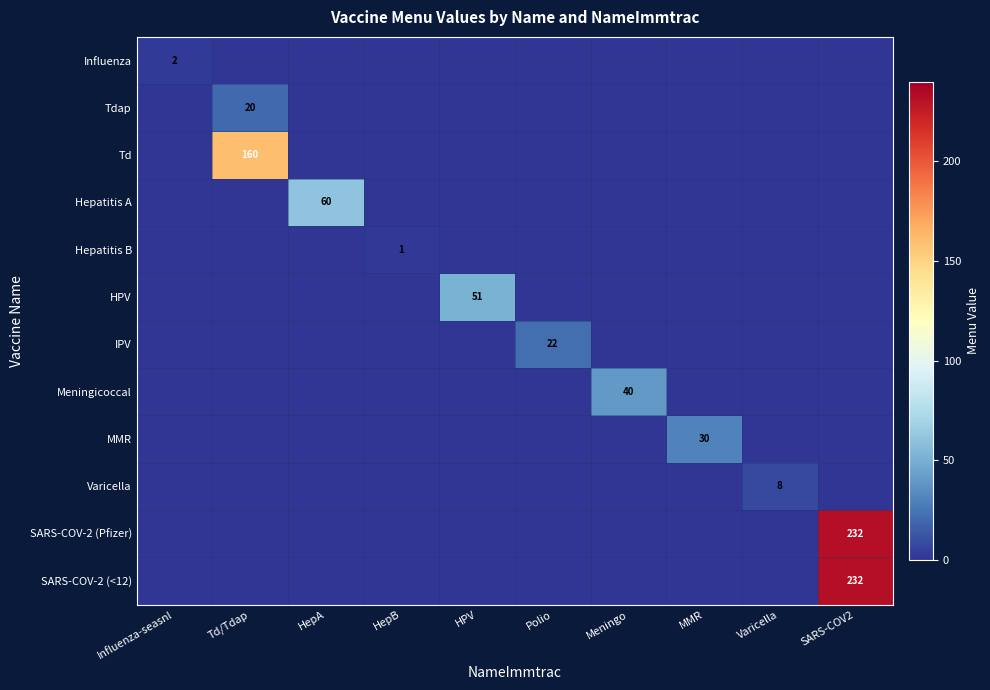

Which label corresponds to the largest value in the chart?

SARS-COV2